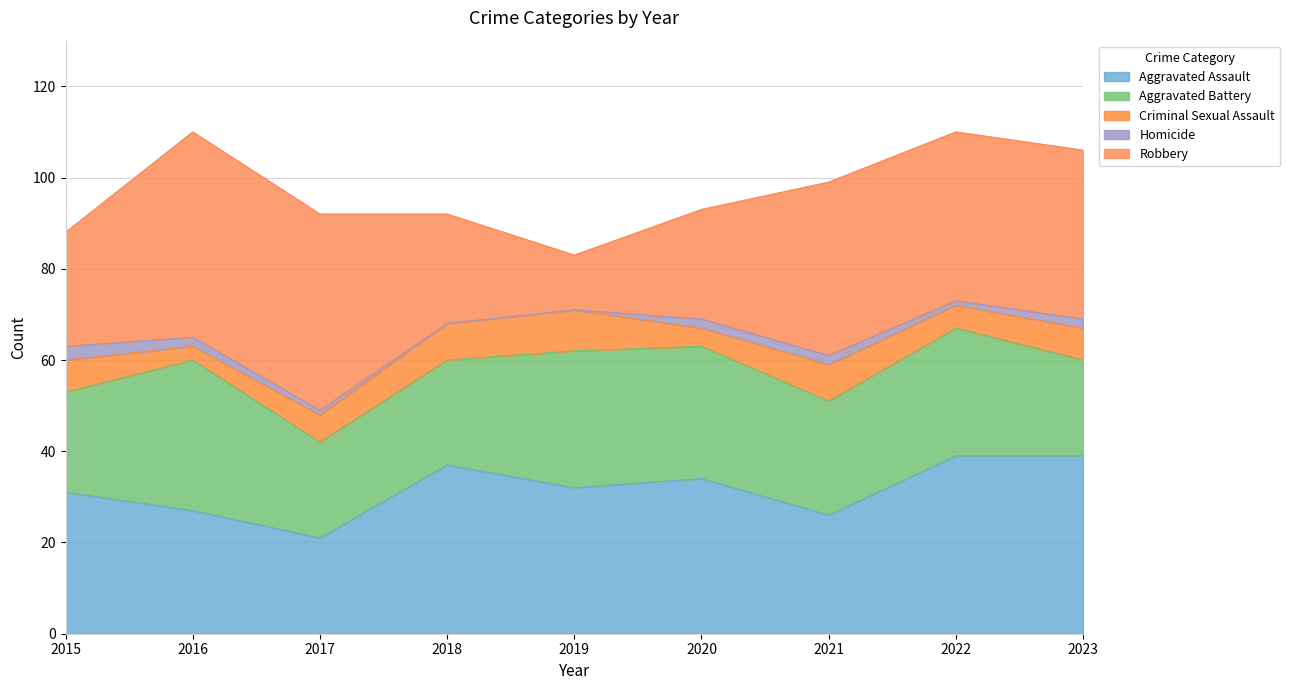

How many Homicide values are between 1 and 2?

6